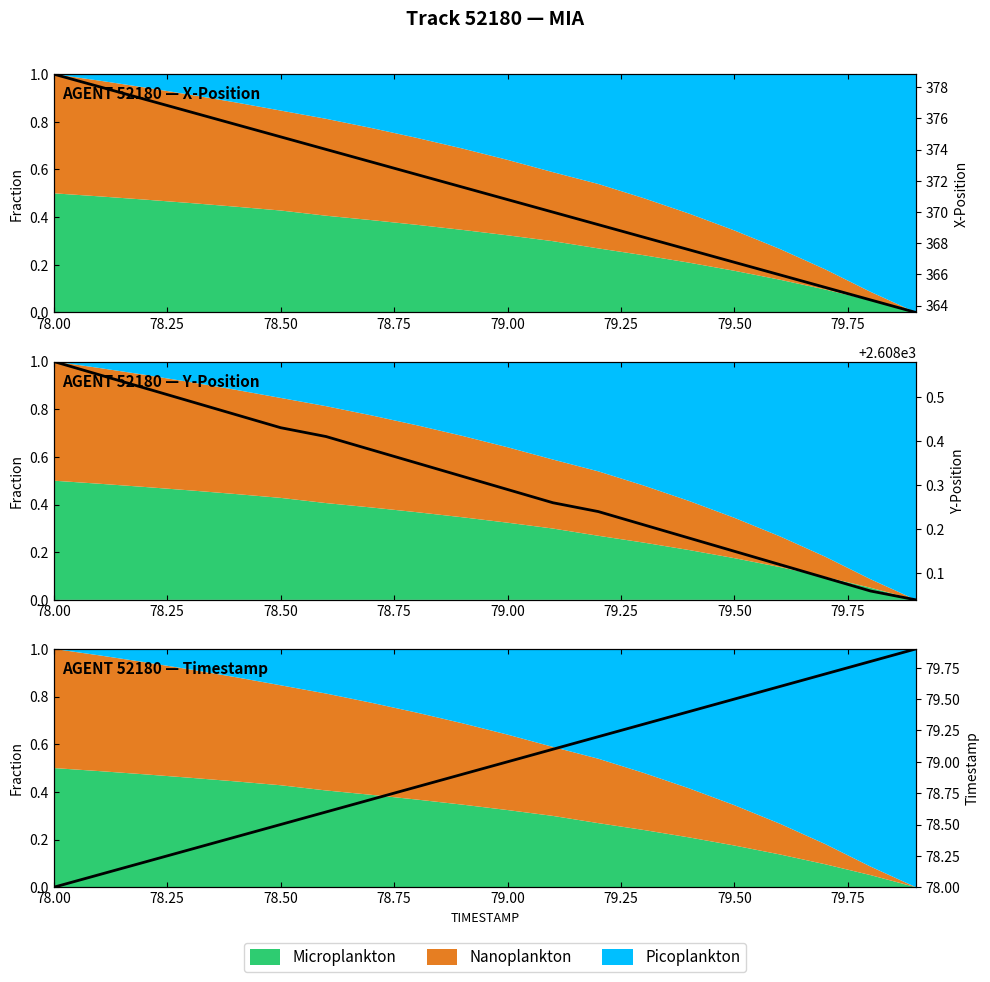

How many intersections are there between Y (normalized) and TIMESTAMP (normalized)?

1